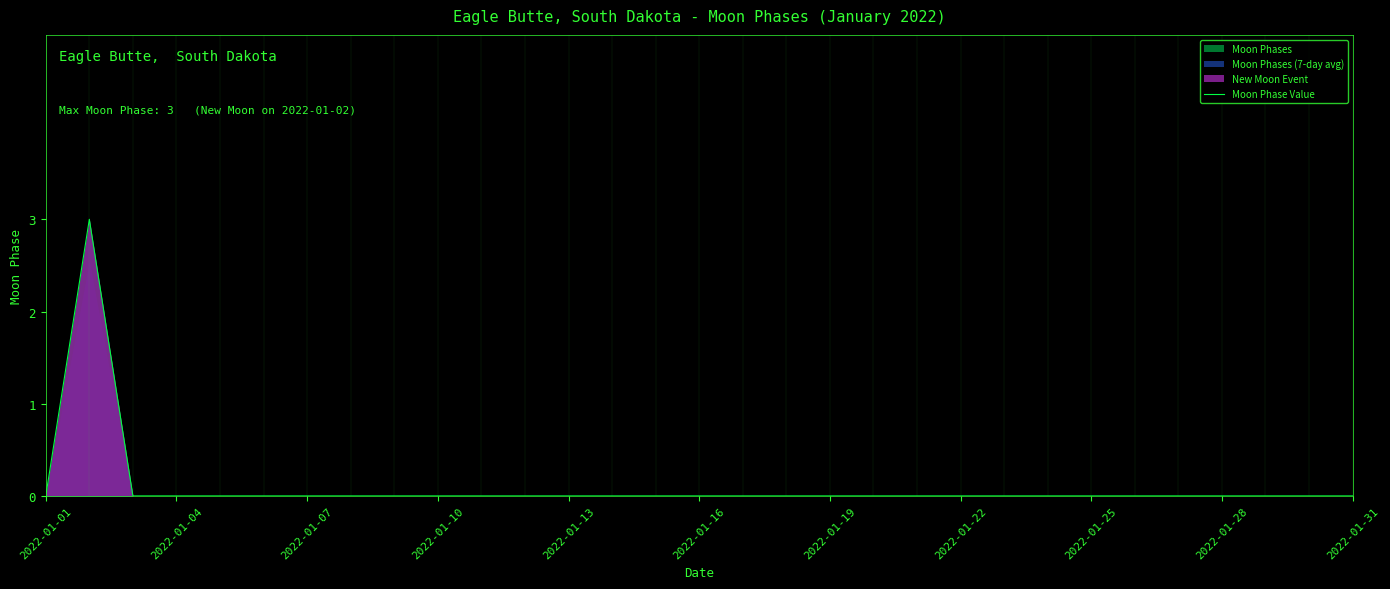

True or false: Moon Phase Value has a value of 2 at 2022-01-28.

False